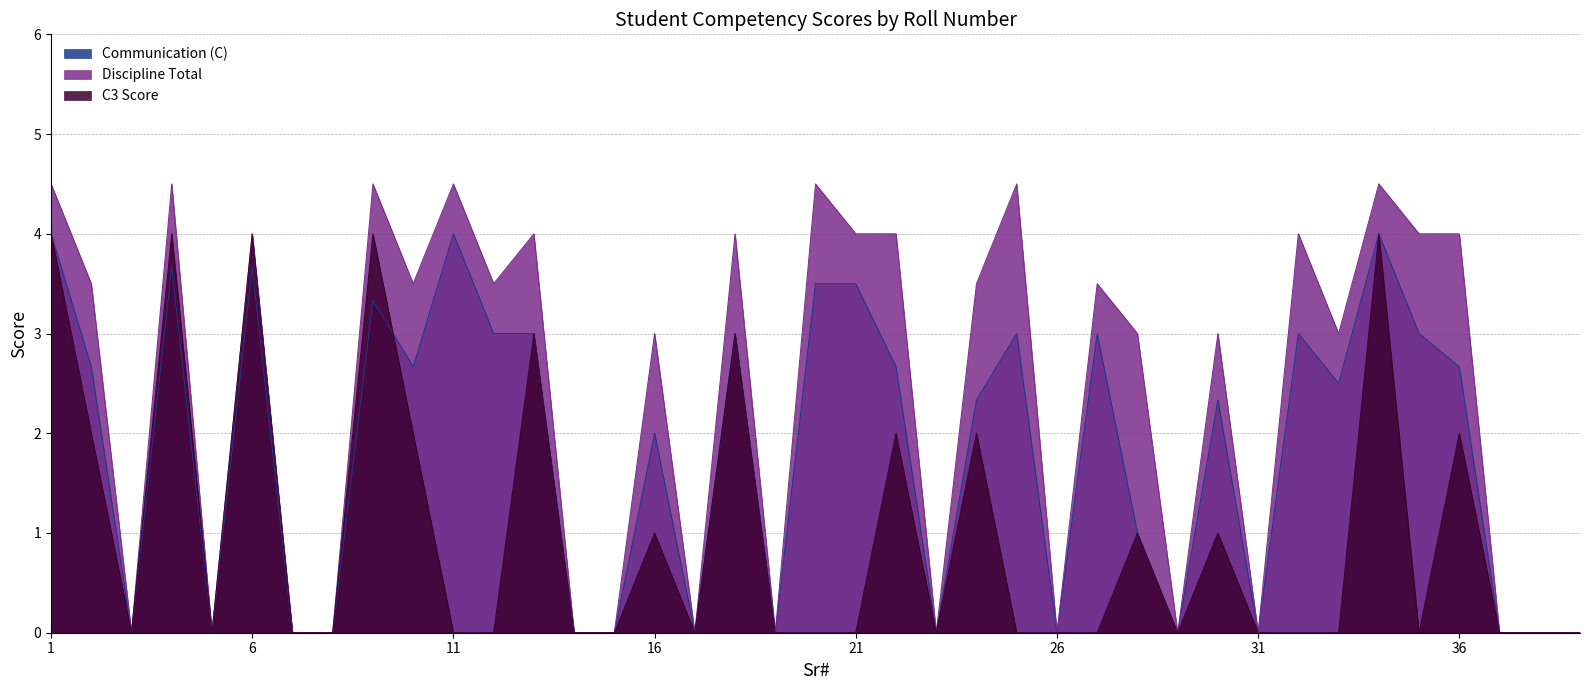

Rank the series at 30 from lowest to highest value.

C3 Score, Communication (C), Discipline Total